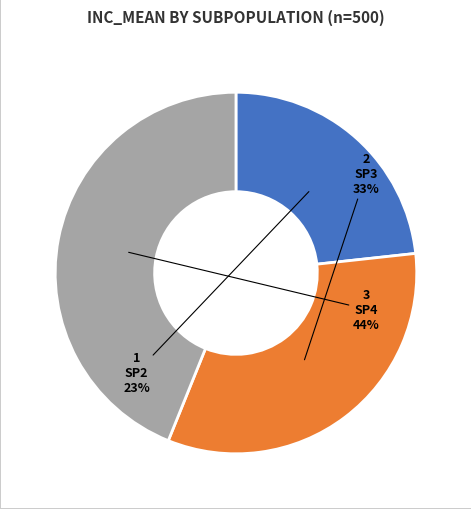

True or false: SP2 accounts for 37% of the total.

False